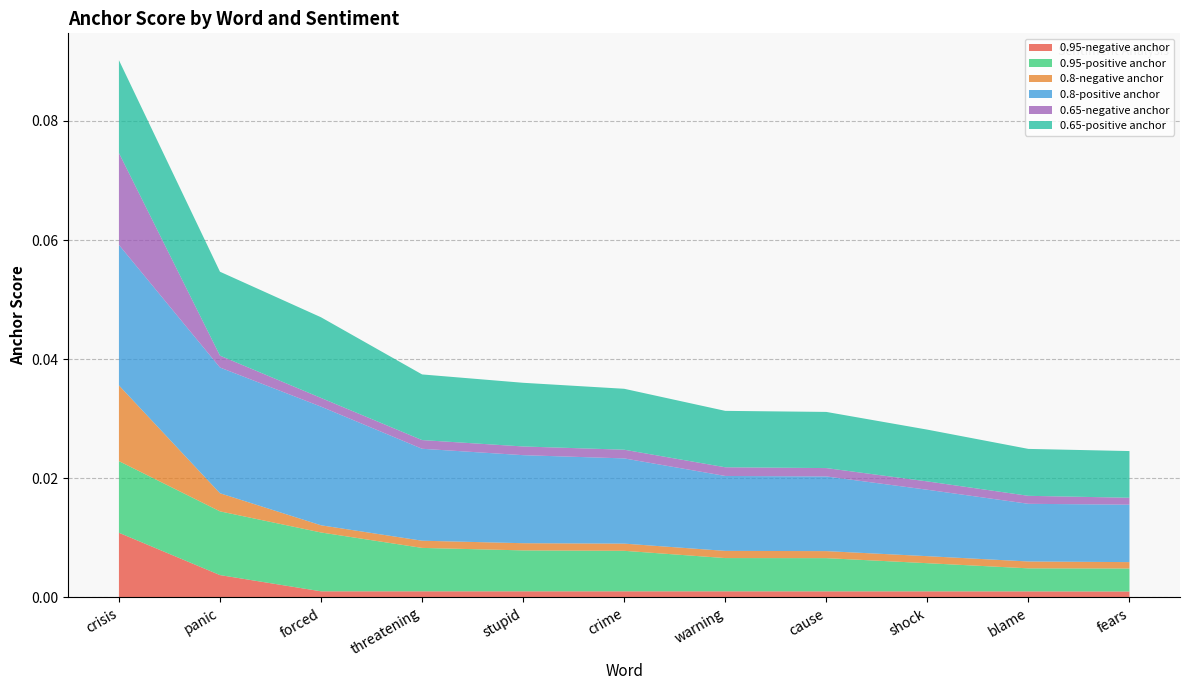

At which label does 0.95-negative anchor reach its peak?

crisis